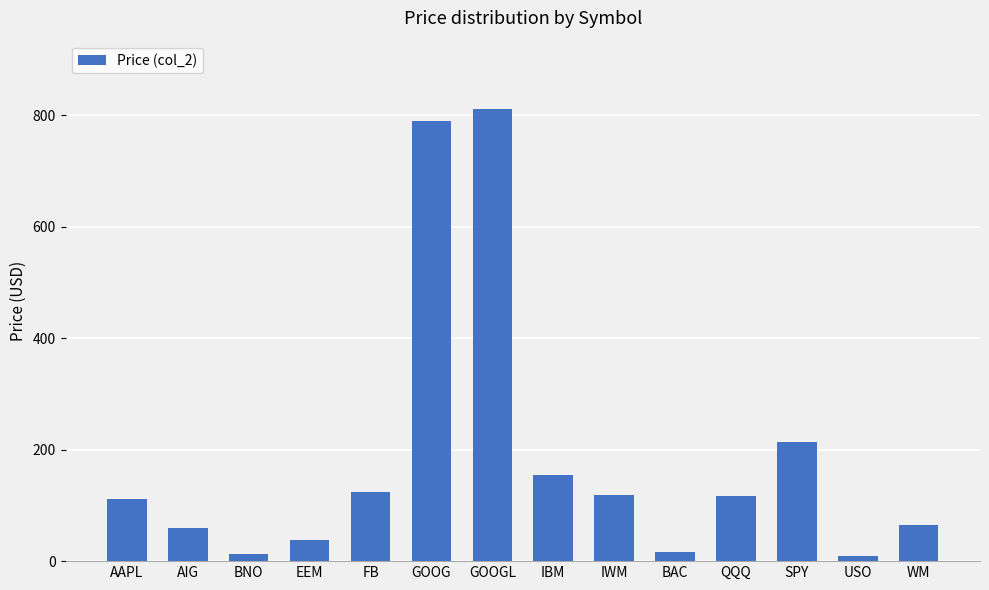

What is the label of the 7th bar from the right?

IBM